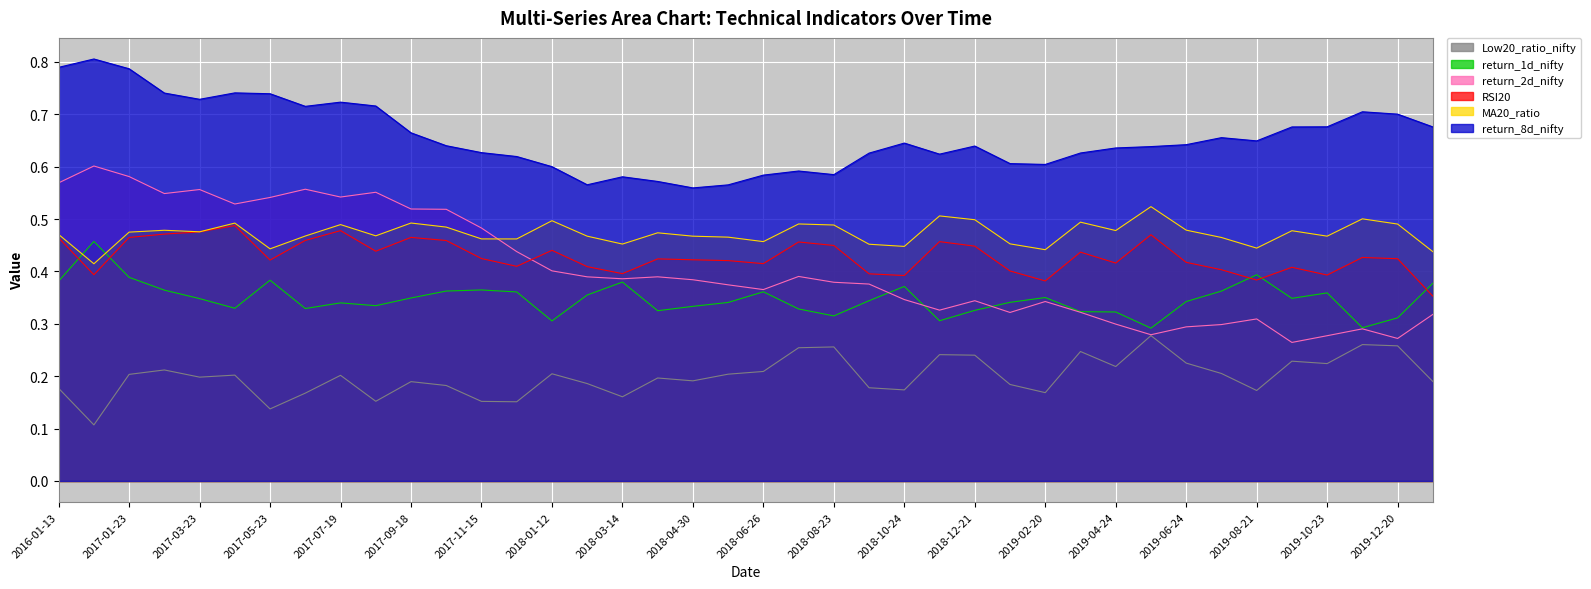

Reading left to right, transcribe all the data shown in this chart.

MA20_ratio: 0.5	0.4	0.5	0.5	0.5	0.5	0.4	0.5	0.5	0.5	0.5	0.5	0.5	0.5	0.5	0.5	0.5	0.5	0.5	0.5	0.5	0.5	0.5	0.5	0.4	0.5	0.5	0.5	0.4	0.5	0.5	0.5	0.5	0.5	0.4	0.5	0.5	0.5	0.5	0.4
RSI20: 0.5	0.4	0.5	0.5	0.5	0.5	0.4	0.5	0.5	0.4	0.5	0.5	0.4	0.4	0.4	0.4	0.4	0.4	0.4	0.4	0.4	0.5	0.4	0.4	0.4	0.5	0.4	0.4	0.4	0.4	0.4	0.5	0.4	0.4	0.4	0.4	0.4	0.4	0.4	0.4
return_1d_nifty: 0.4	0.5	0.4	0.4	0.3	0.3	0.4	0.3	0.3	0.3	0.3	0.4	0.4	0.4	0.3	0.4	0.4	0.3	0.3	0.3	0.4	0.3	0.3	0.3	0.4	0.3	0.3	0.3	0.4	0.3	0.3	0.3	0.3	0.4	0.4	0.3	0.4	0.3	0.3	0.4
return_2d_nifty: 0.6	0.6	0.6	0.5	0.6	0.5	0.5	0.6	0.5	0.6	0.5	0.5	0.5	0.4	0.4	0.4	0.4	0.4	0.4	0.4	0.4	0.4	0.4	0.4	0.3	0.3	0.3	0.3	0.3	0.3	0.3	0.3	0.3	0.3	0.3	0.3	0.3	0.3	0.3	0.3
return_8d_nifty: 0.8	0.8	0.8	0.7	0.7	0.7	0.7	0.7	0.7	0.7	0.7	0.6	0.6	0.6	0.6	0.6	0.6	0.6	0.6	0.6	0.6	0.6	0.6	0.6	0.6	0.6	0.6	0.6	0.6	0.6	0.6	0.6	0.6	0.7	0.6	0.7	0.7	0.7	0.7	0.7
Low20_ratio_nifty: 0.2	0.1	0.2	0.2	0.2	0.2	0.1	0.2	0.2	0.2	0.2	0.2	0.2	0.2	0.2	0.2	0.2	0.2	0.2	0.2	0.2	0.3	0.3	0.2	0.2	0.2	0.2	0.2	0.2	0.2	0.2	0.3	0.2	0.2	0.2	0.2	0.2	0.3	0.3	0.2